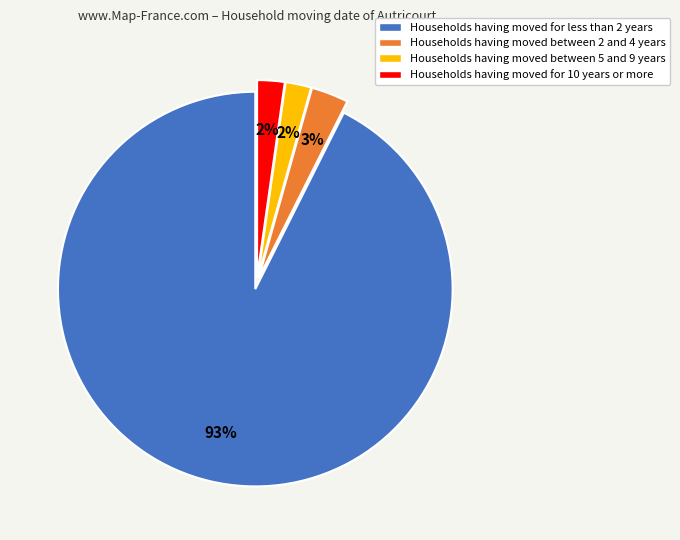

Is there a majority slice in this chart?

Yes